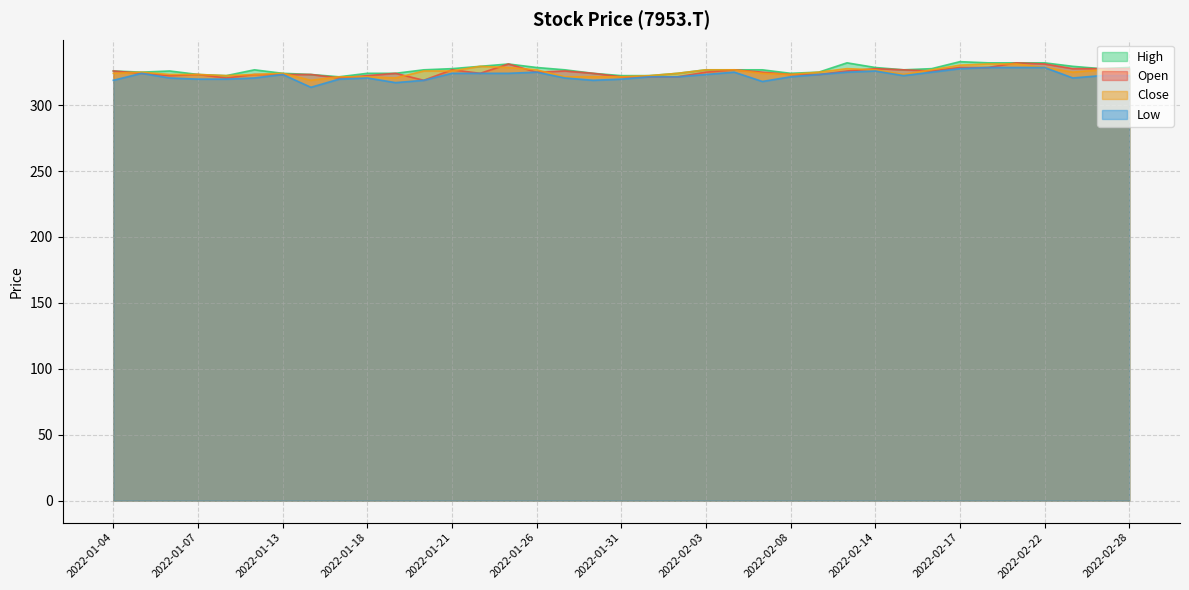

At how many categories does at least one series exceed 317?

37